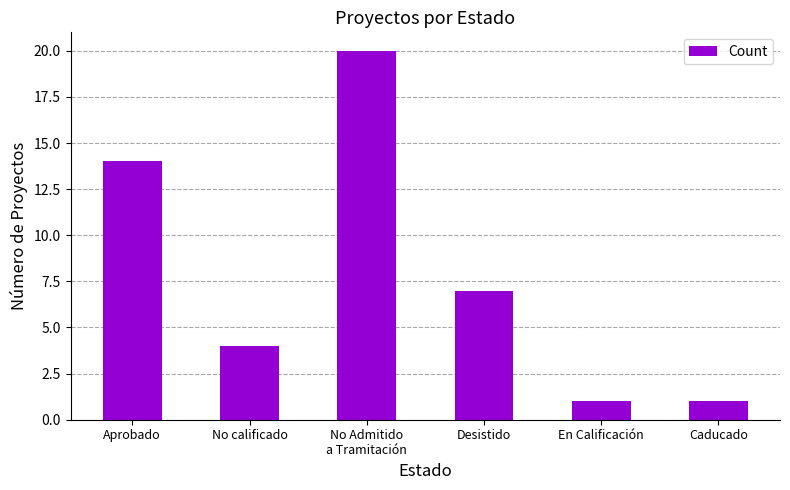

Is it true that the value at Caducado is 1?

True